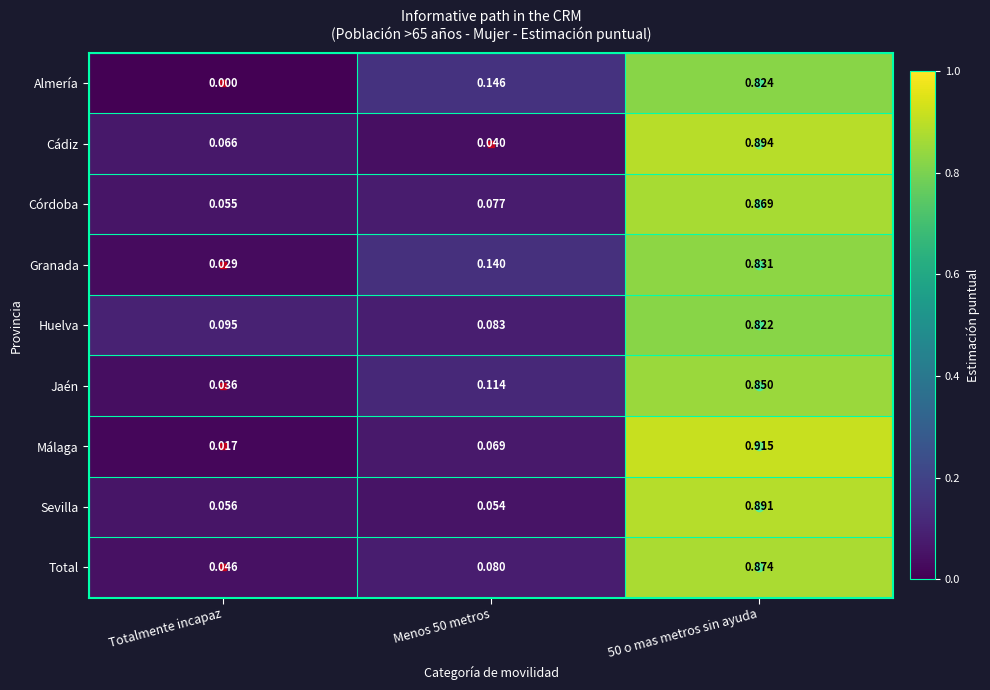

Which series has the largest range (max minus min)?

Málaga